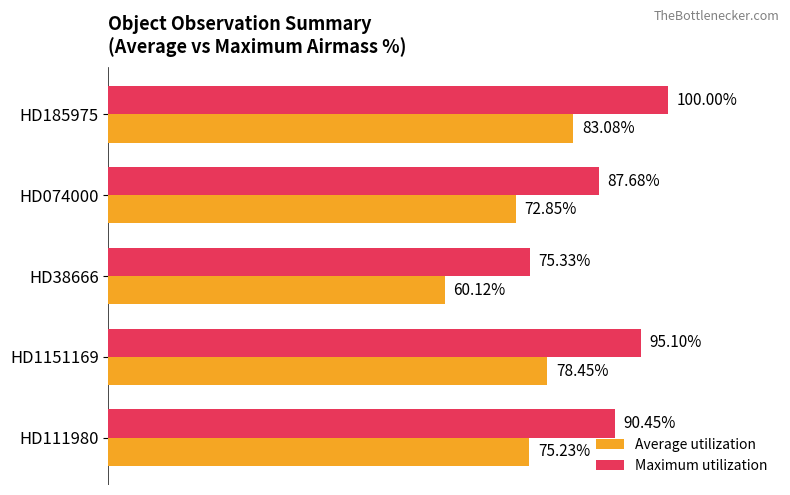

List the series in order of their peak value, highest first.

Maximum utilization, Average utilization